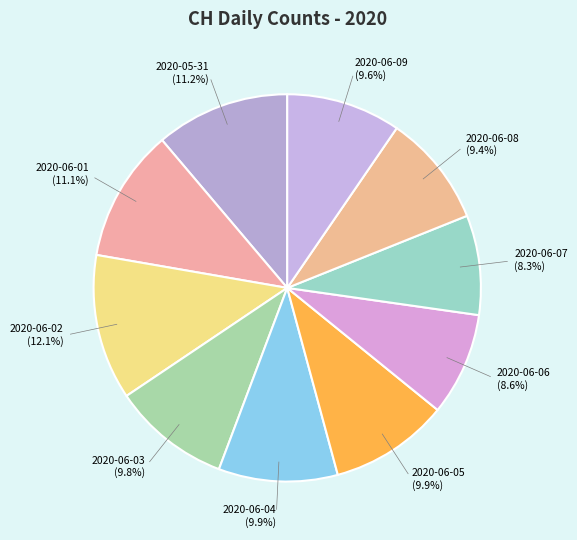

True or false: 2020-06-07 accounts for 8% of the total.

True